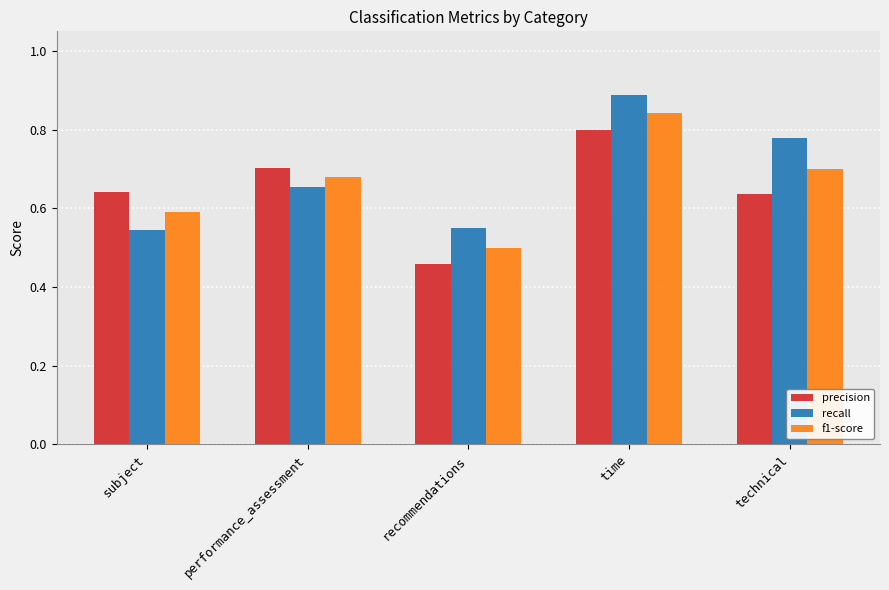

What is the spread (max minus min) of values at recommendations?

0.1